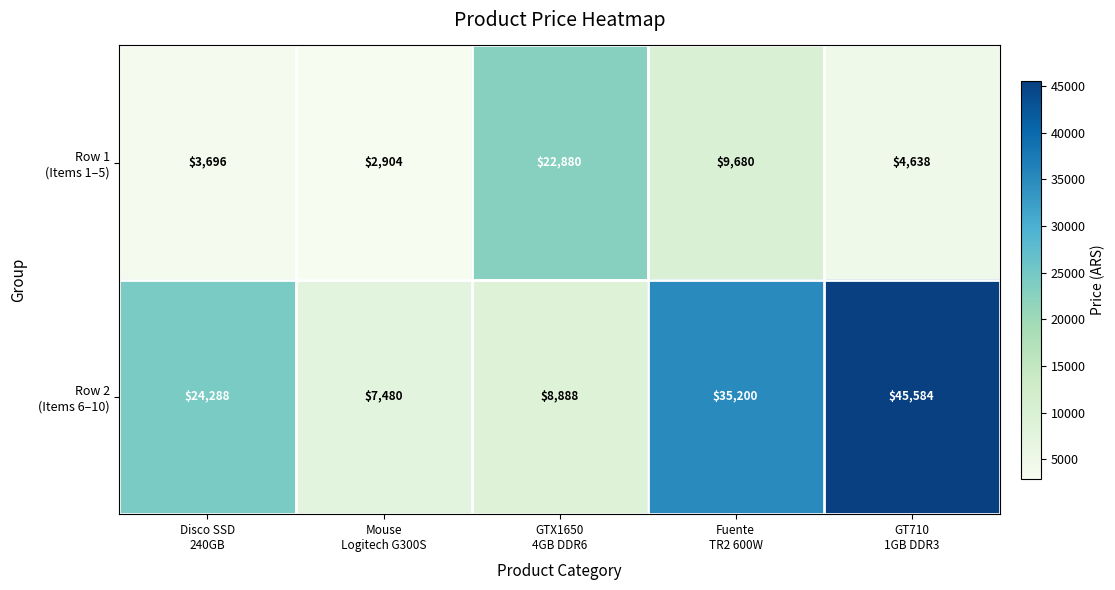

At which category is the sum across all series the highest?

GT710
1GB DDR3